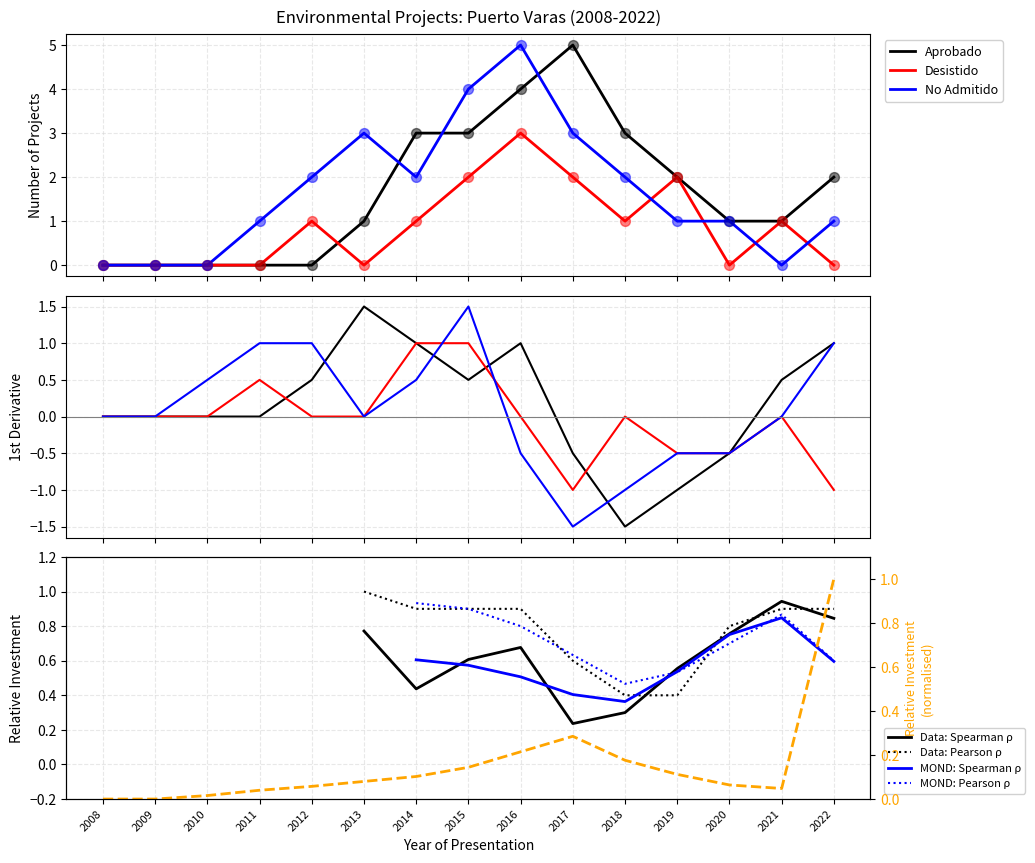

Which series has the largest Y range (max minus min)?

Aprobado